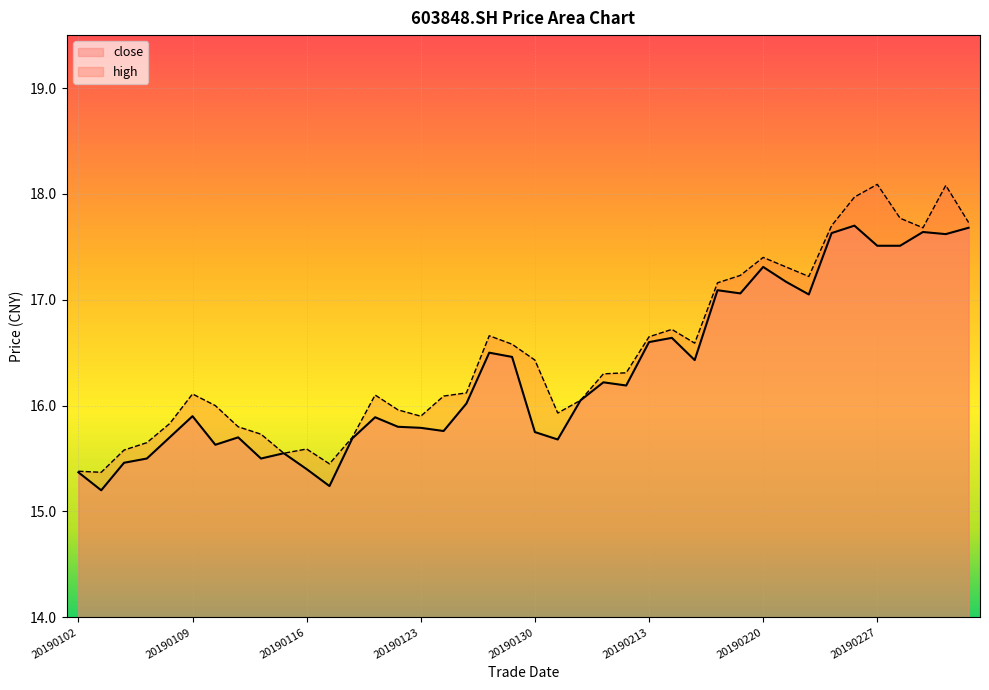

True or false: high has more than 1 interior local peaks.

True